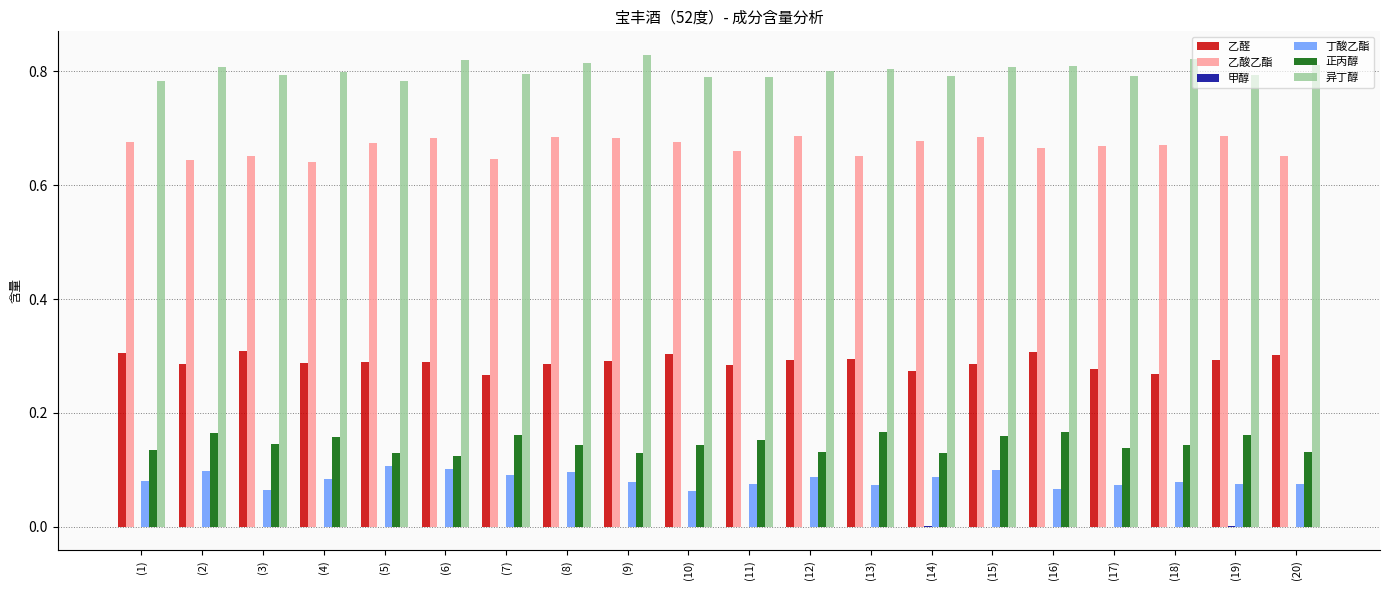

The 异丁醇 series shows 1.4 at (18). True or false?

False